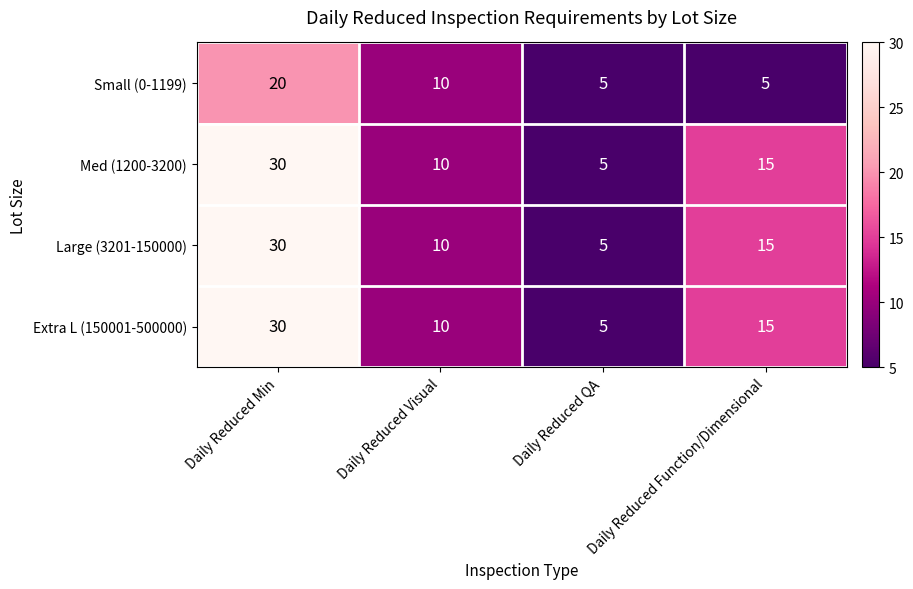

How many data points in Large (3201-150000) are less than 15?

2